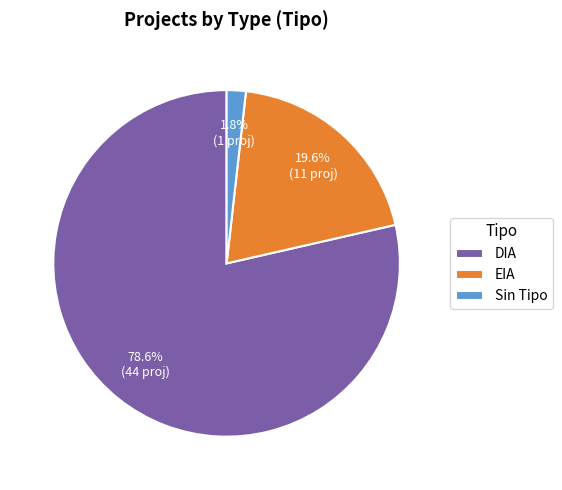

Which has a higher value, DIA or EIA?

DIA